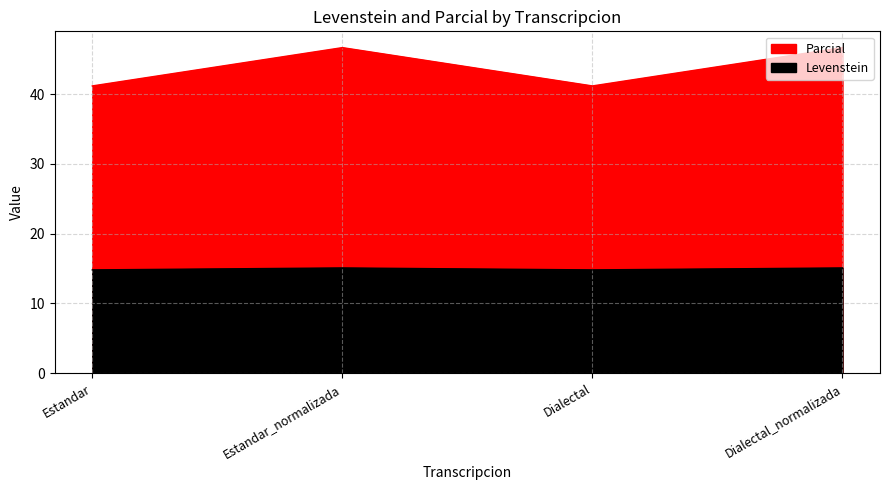

At which category is the sum across all series the highest?

Estandar_normalizada